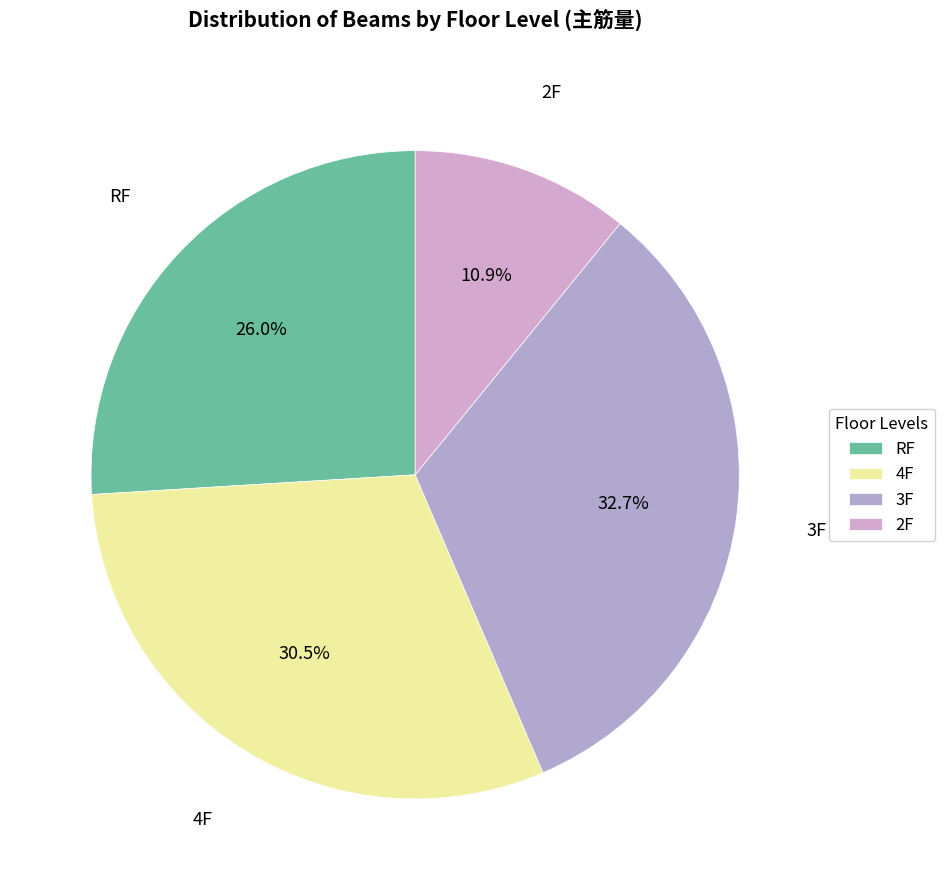

How many slices are in this pie chart?

4